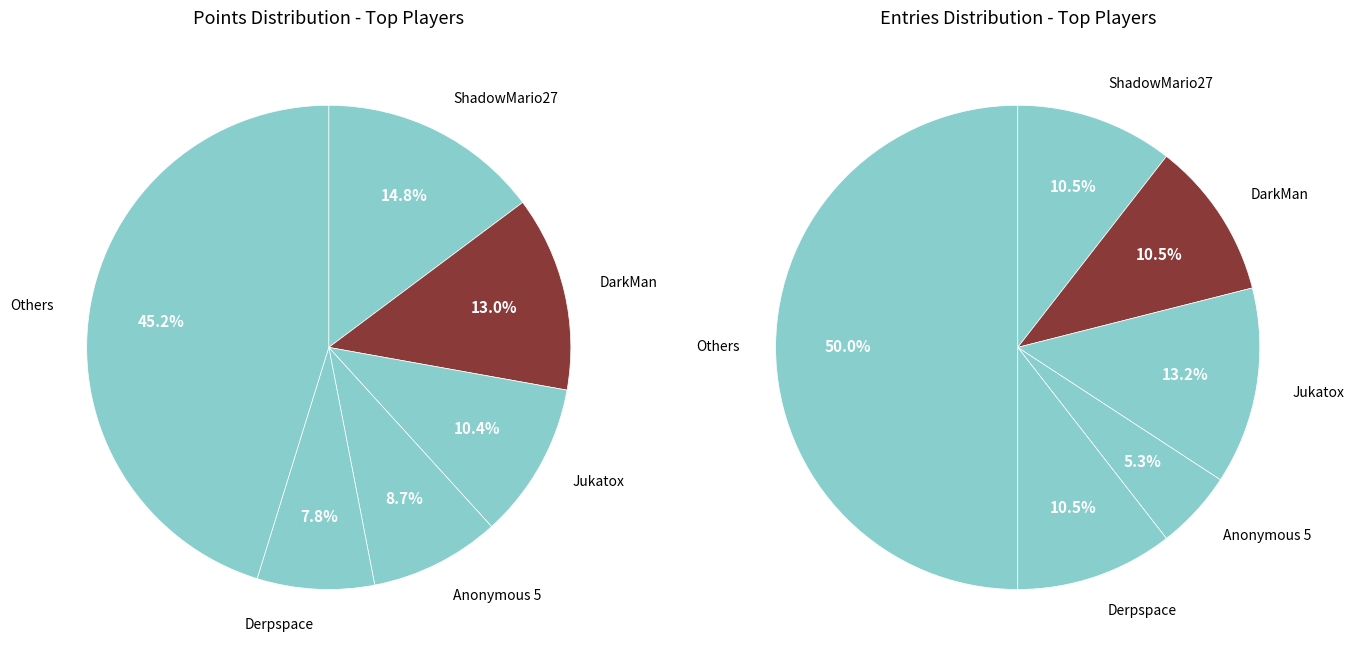

What percentage is the Anonymous 5 slice, to the nearest percent?

9%